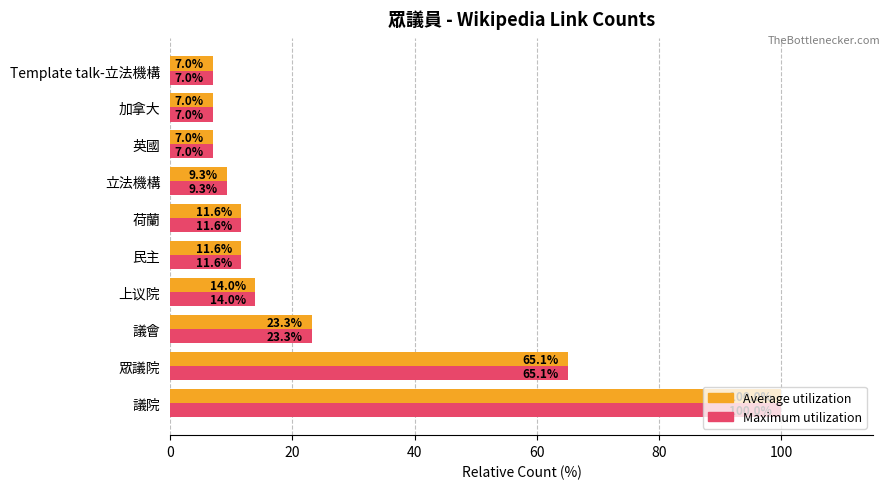

What is the greatest value displayed?

100.0